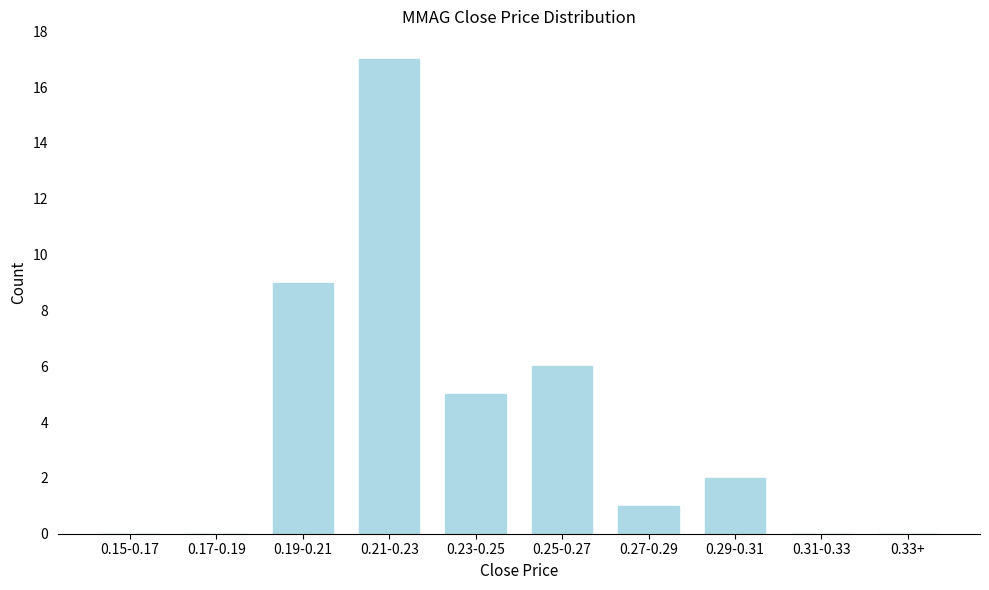

Reading right to left, transcribe all the data shown in this chart.

0.33+=0	0.31-0.33=0	0.29-0.31=2	0.27-0.29=1	0.25-0.27=6	0.23-0.25=5	0.21-0.23=17	0.19-0.21=9	0.17-0.19=0	0.15-0.17=0